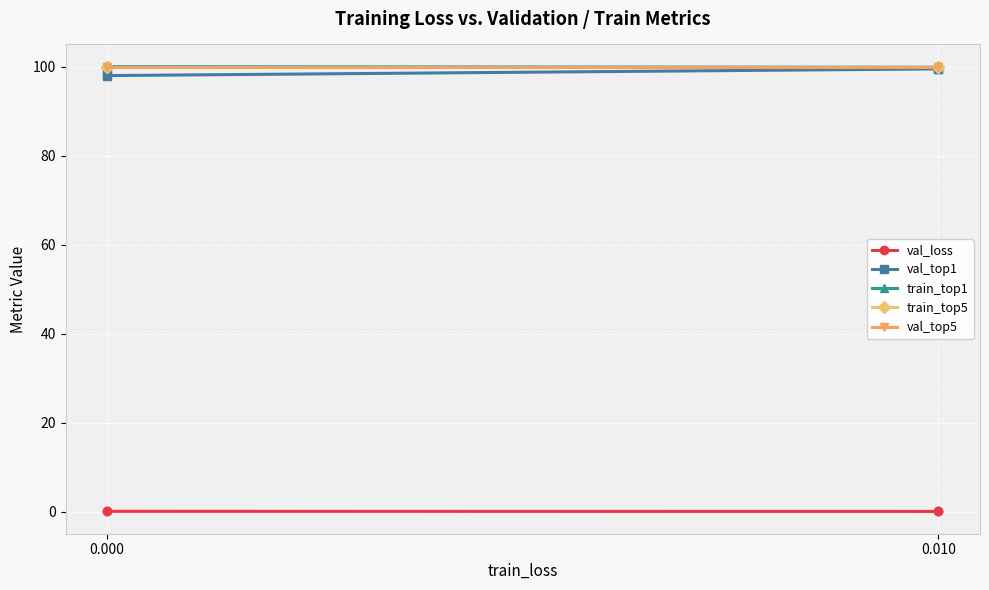

What is the greatest value displayed?

100.0